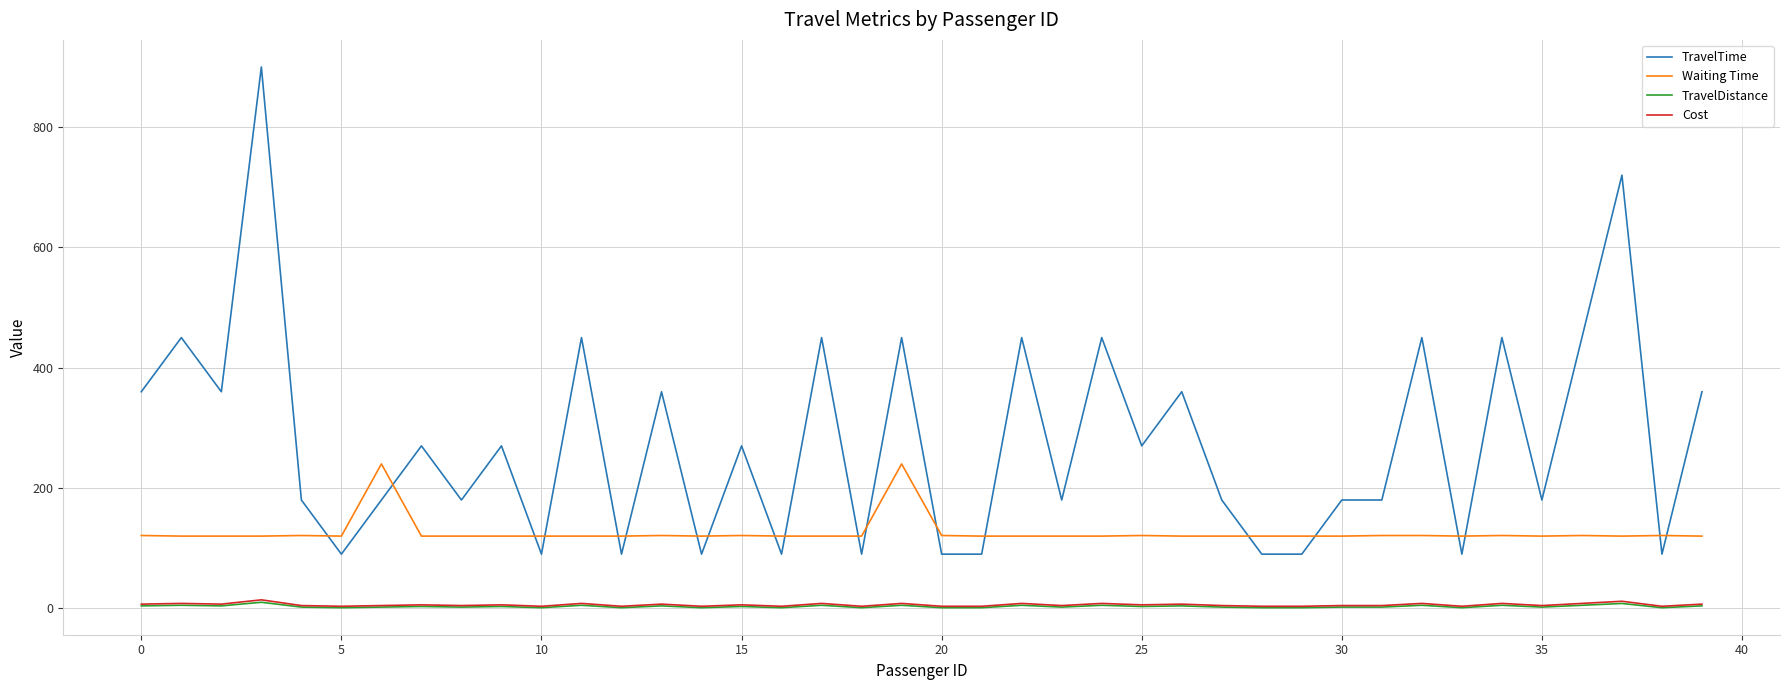

What is the average value of the Waiting Time series?

126.3